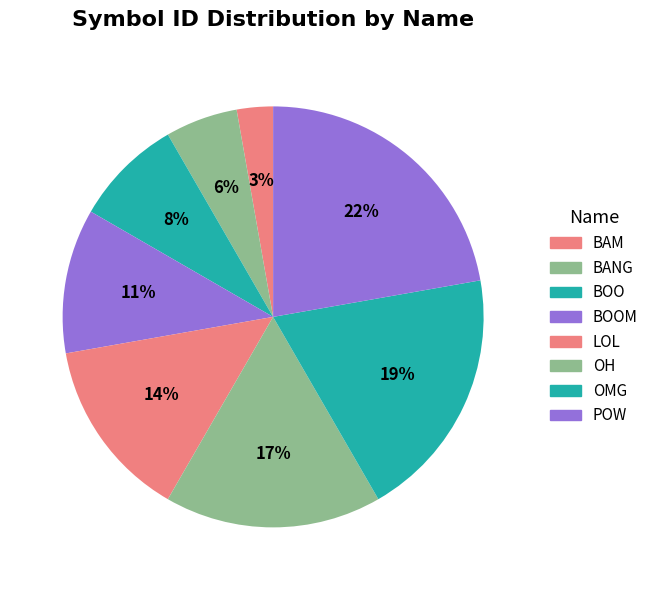

How many slices are in this pie chart?

8